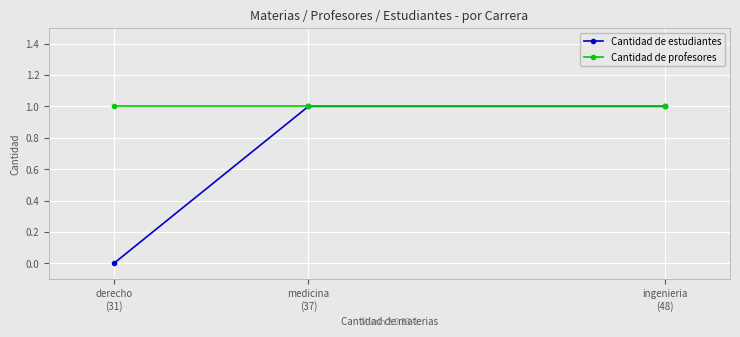

Is it true that Cantidad de estudiantes equals 0 at medicina
(37)?

False